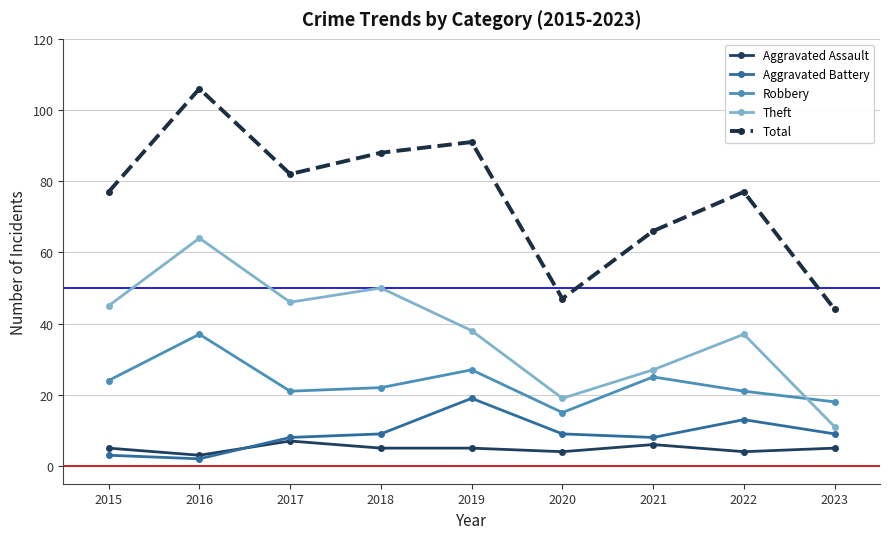

How many distinct data groups are displayed?

5